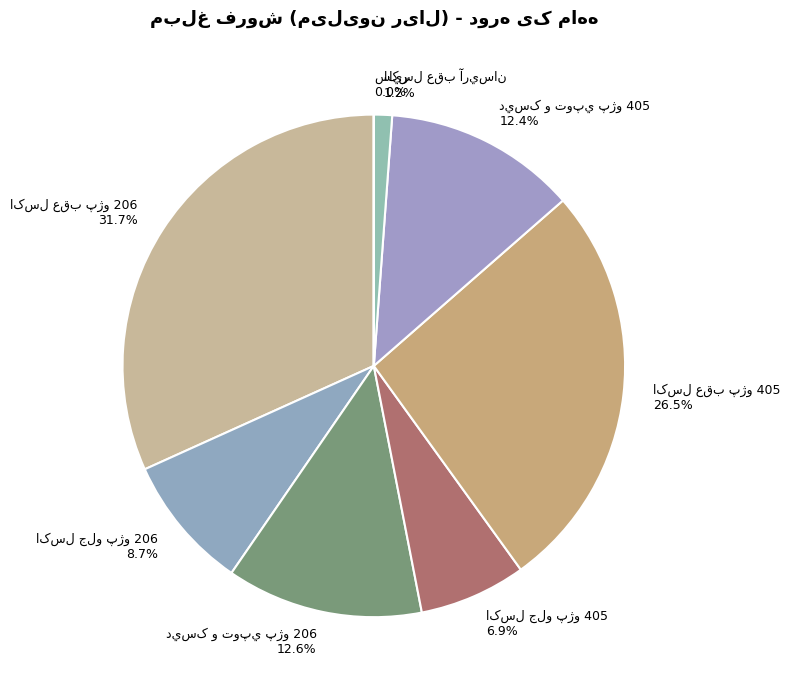

Is there a majority slice in this chart?

No